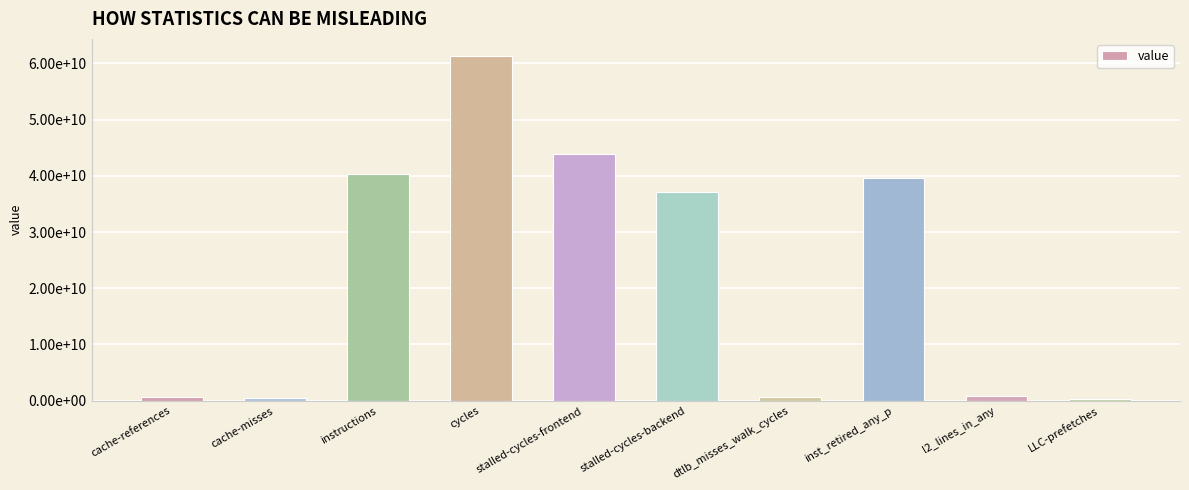

Between instructions and LLC-prefetches, which is larger?

instructions